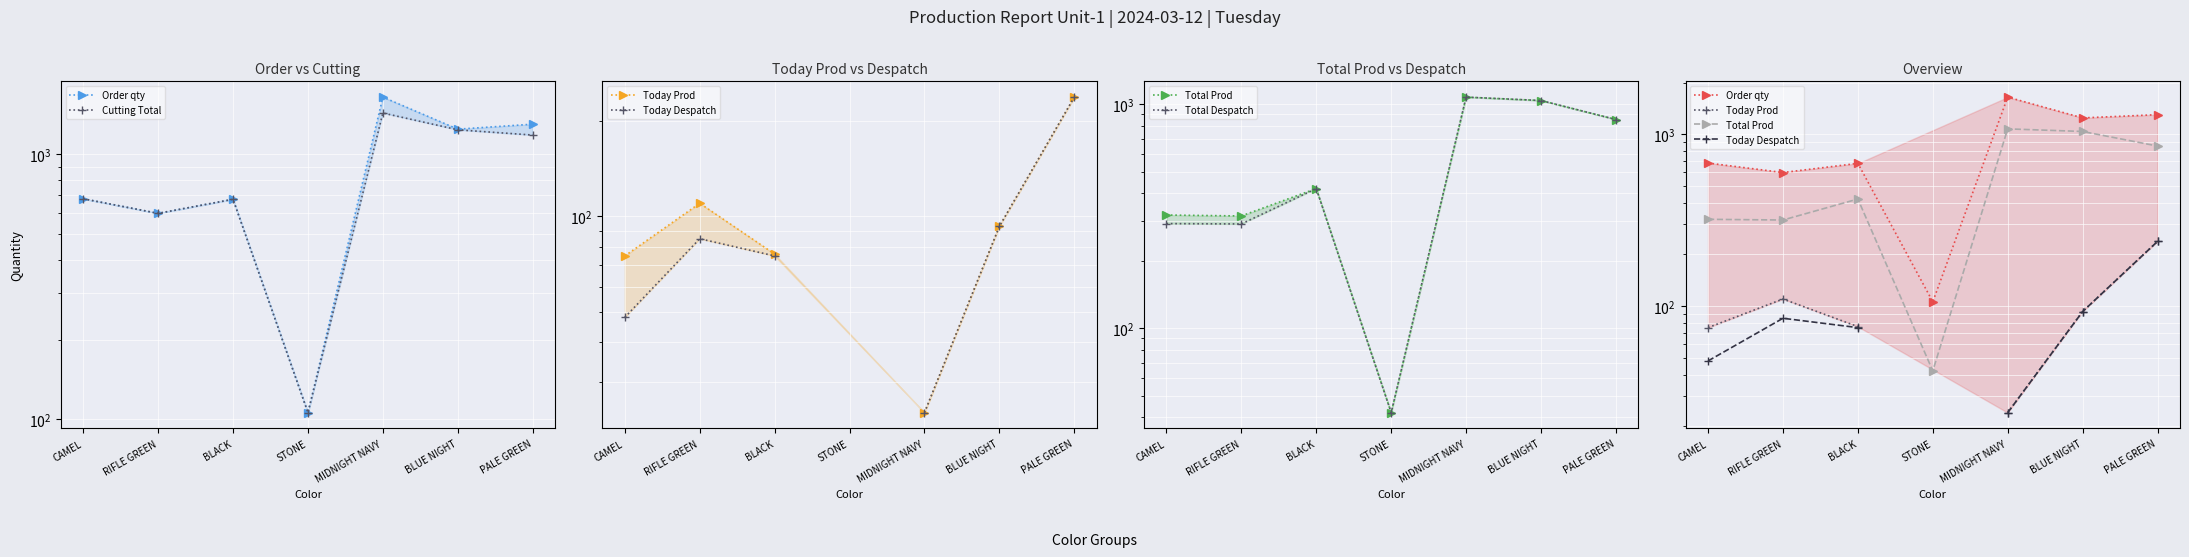

Does the chart display data point markers on the line(s)?

Yes